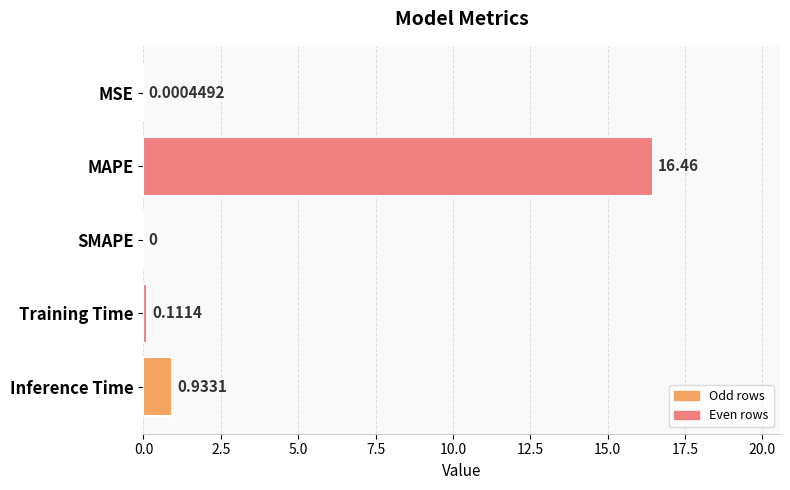

Which has a higher value, MAPE or SMAPE?

MAPE